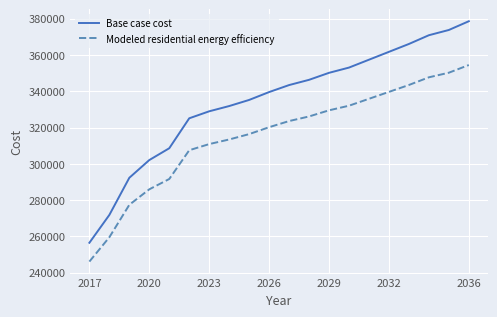

True or false: Base case cost and Modeled residential energy efficiency intersect in this chart.

False